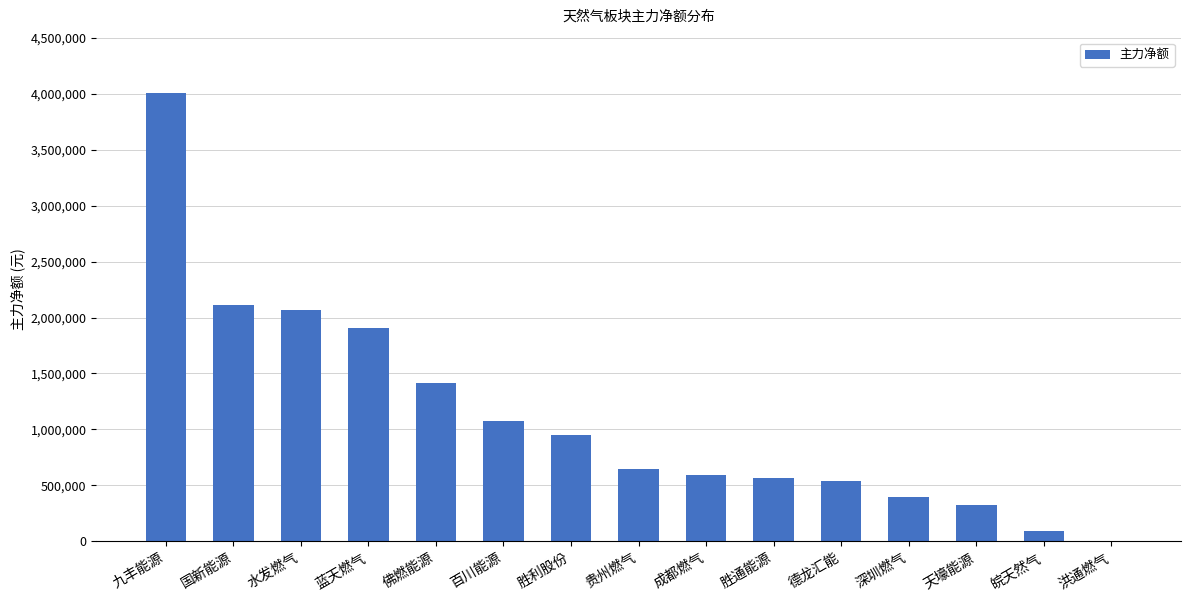

What is the greatest value displayed?

4003034